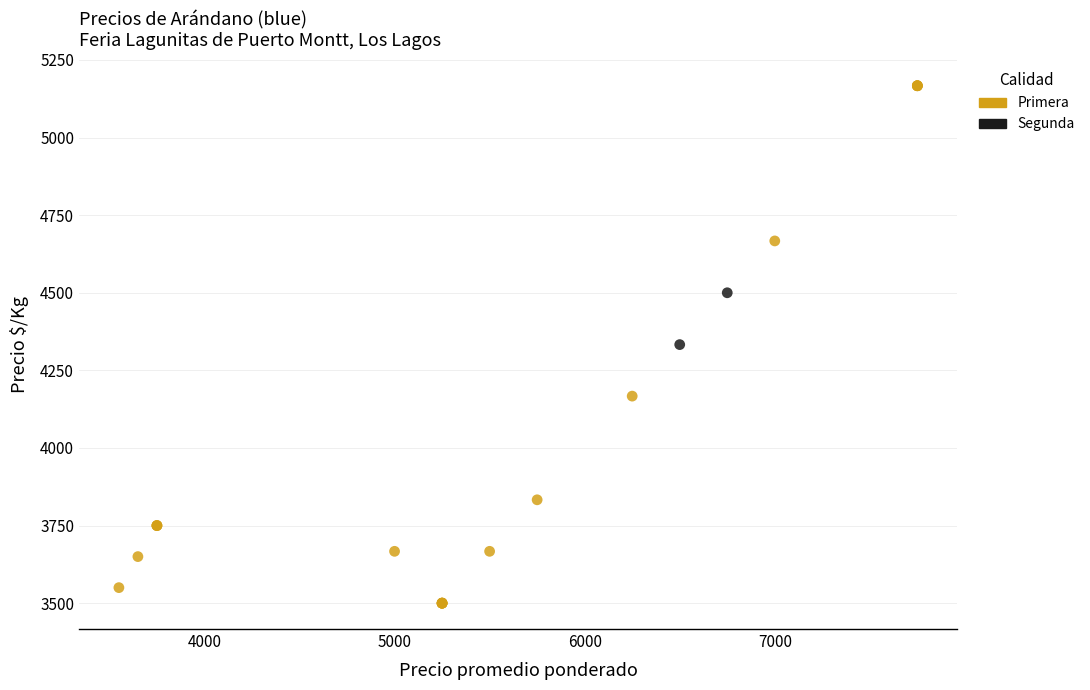

What are all the series names shown in the legend?

Primera, Segunda